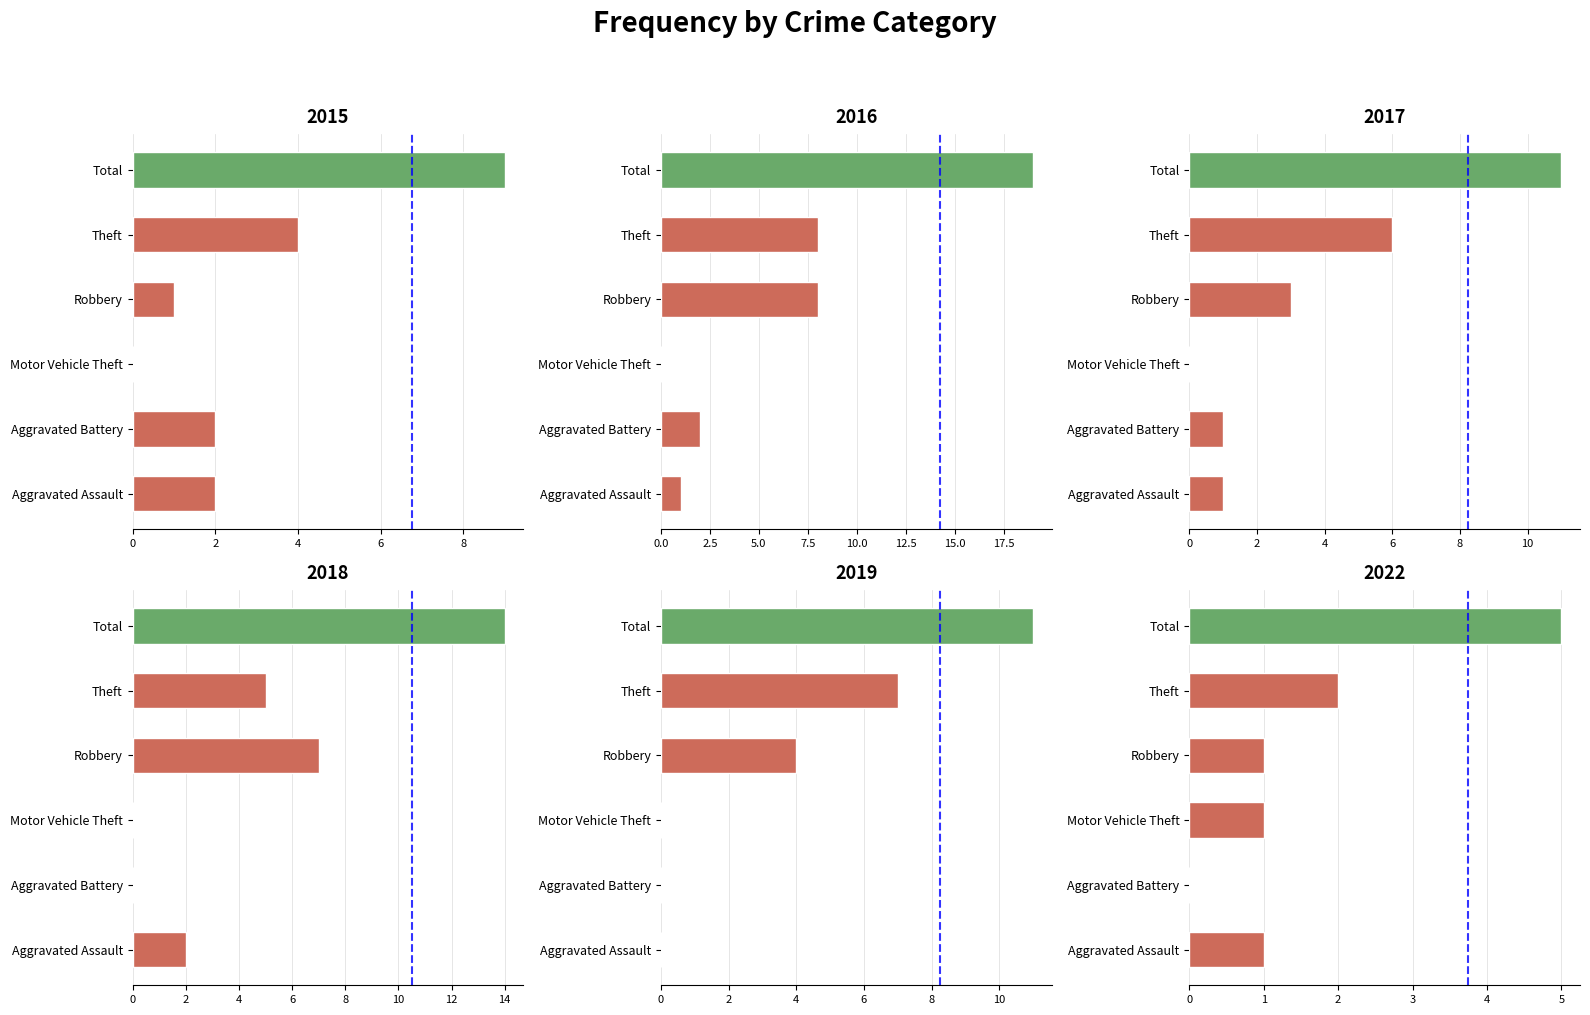

Are the bars grouped side by side (vs. stacked)?

Yes